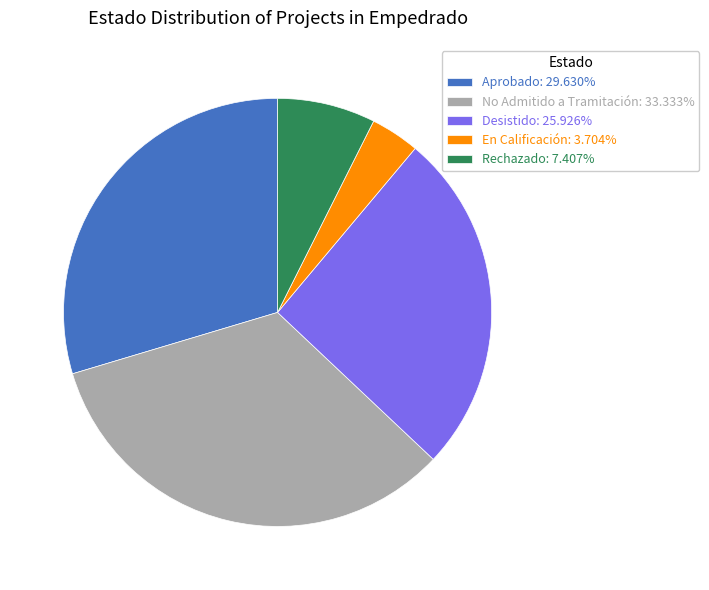

Which category has the smallest portion of the pie?

En Calificación